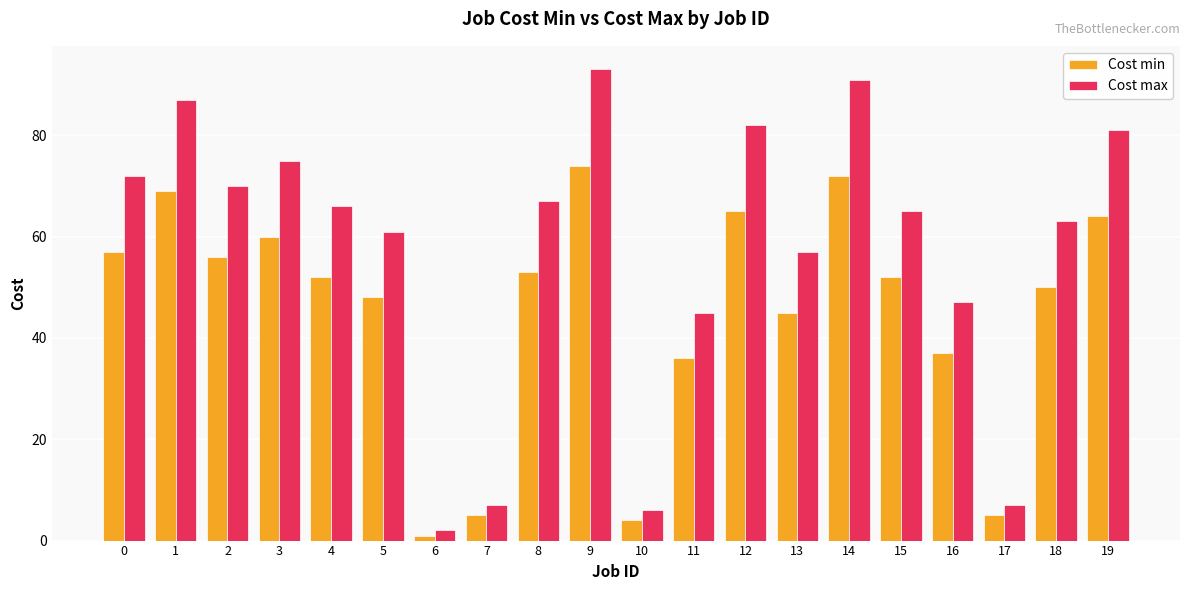

How many bars are there in total?

40